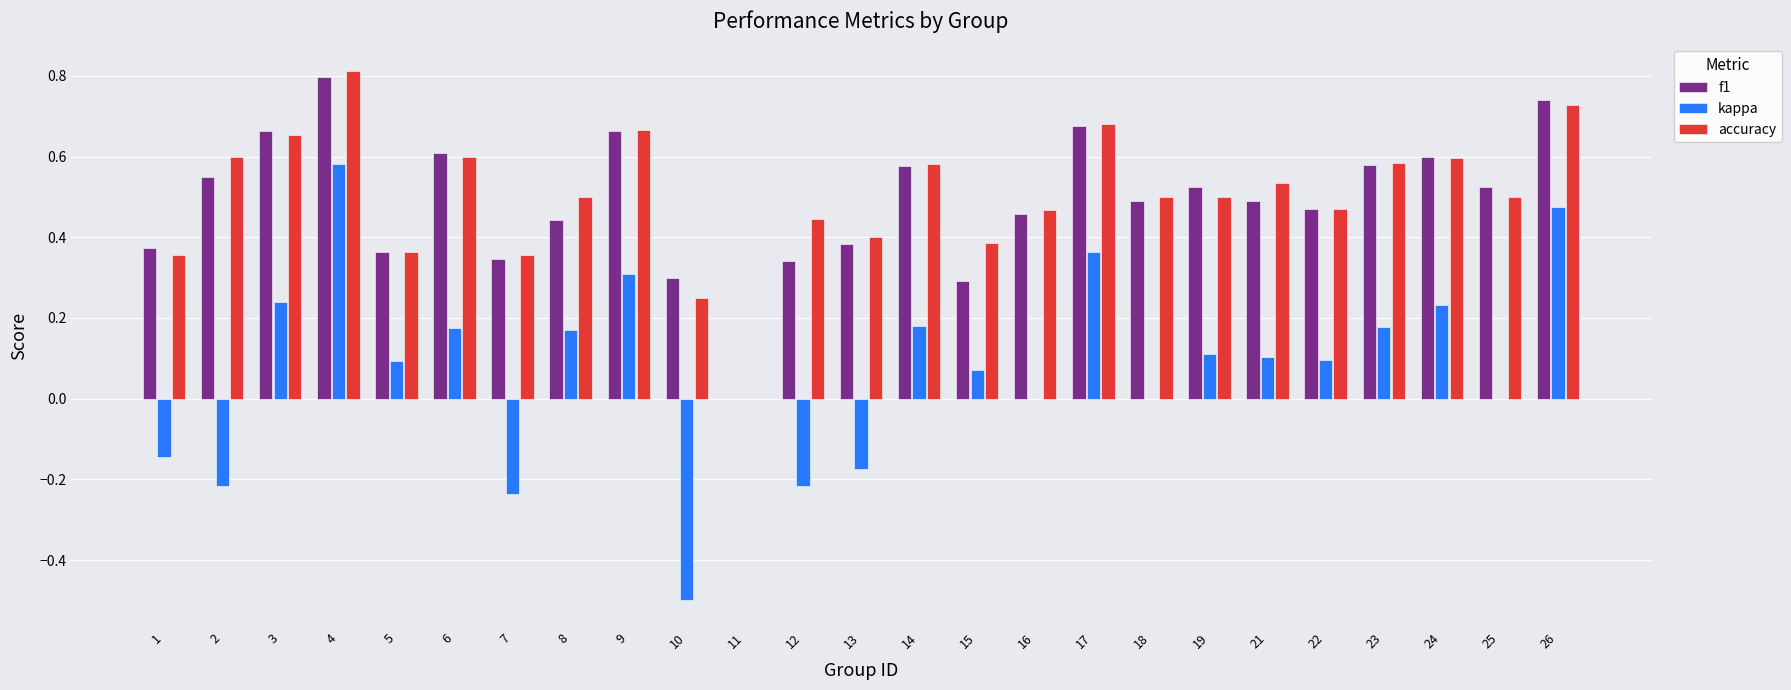

Between 5 and 10, which series saw the biggest shift?

kappa